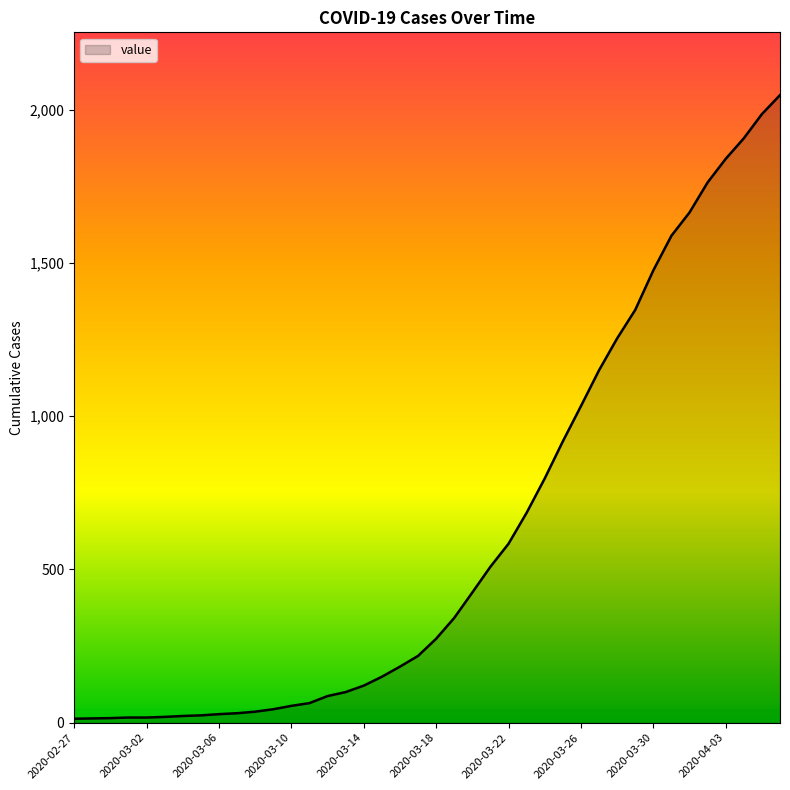

How many lines are shown in the chart?

1